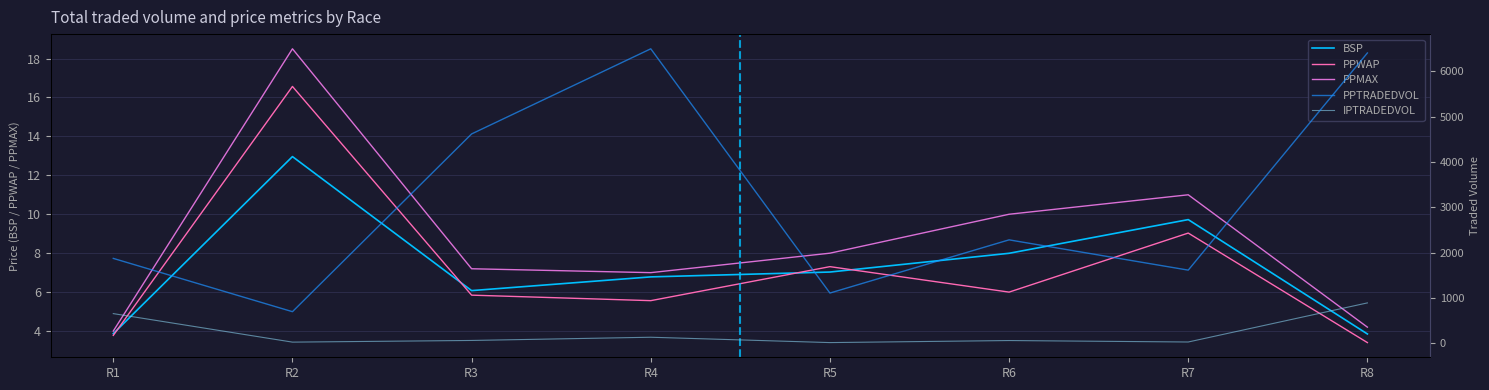

What is the maximum value shown in the chart?

6495.5